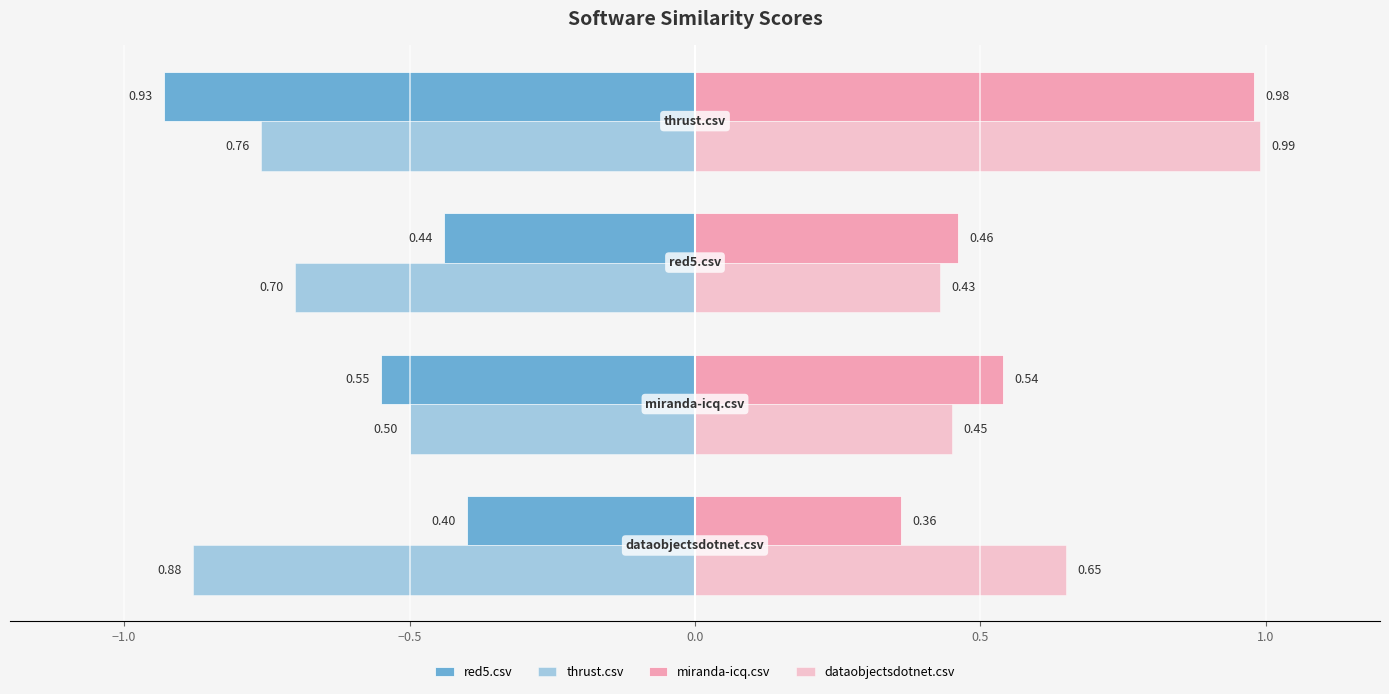

Count the number of categories in the chart.

4